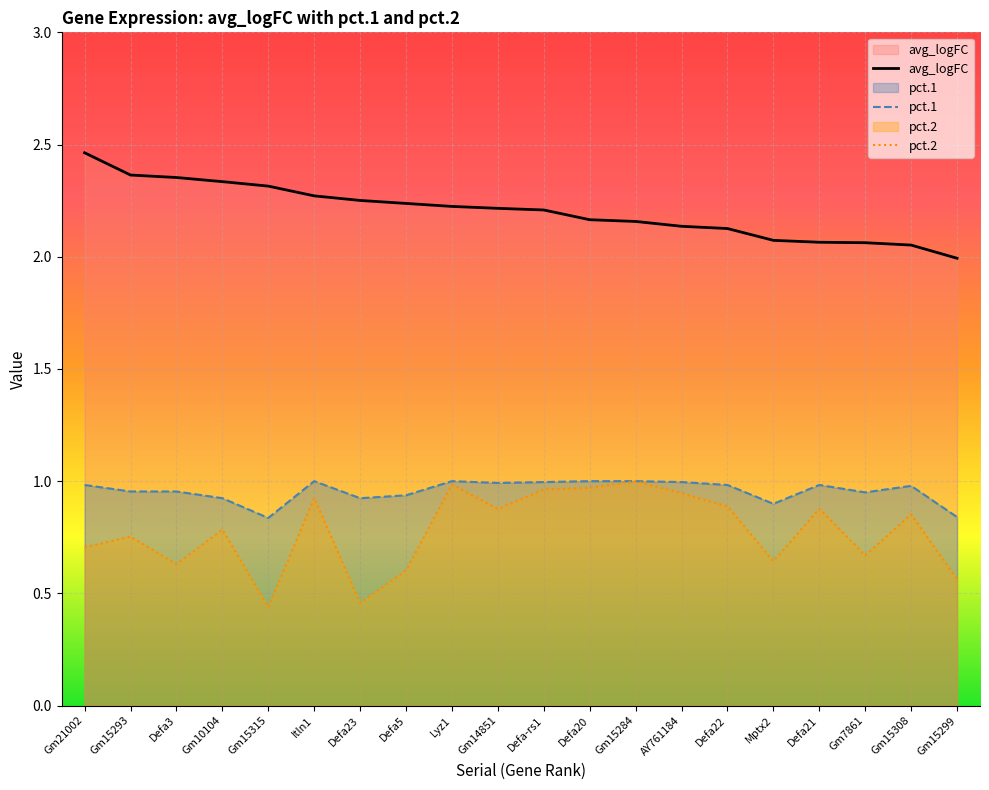

Which label corresponds to the smallest value in the chart?

Gm15315